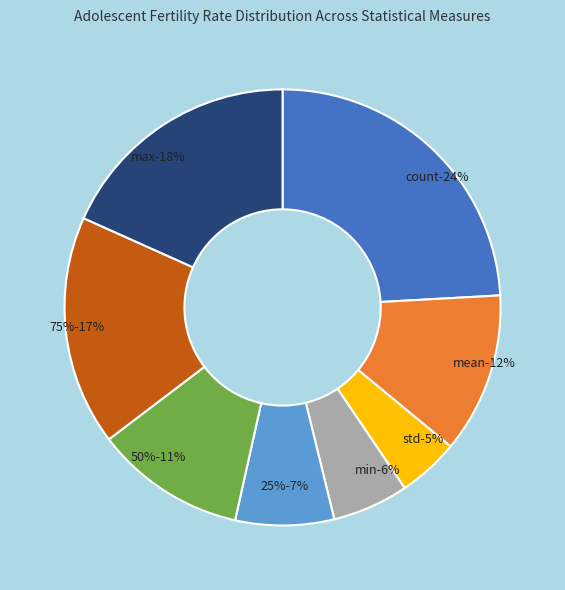

To the nearest percent, what portion does max represent?

18%